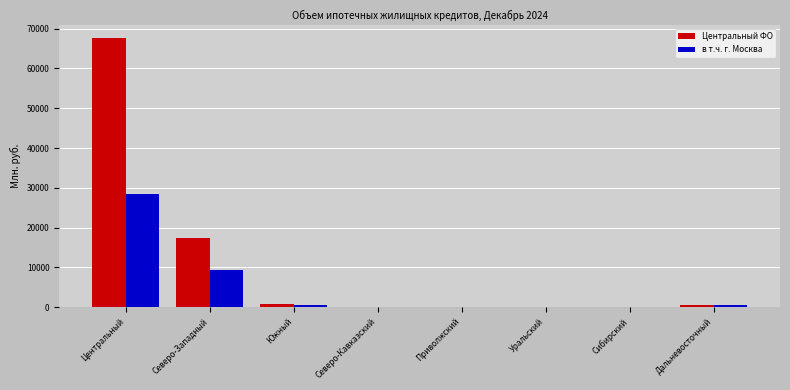

Between Северо-Западный and Приволжский, which series saw the biggest shift?

Центральный ФО